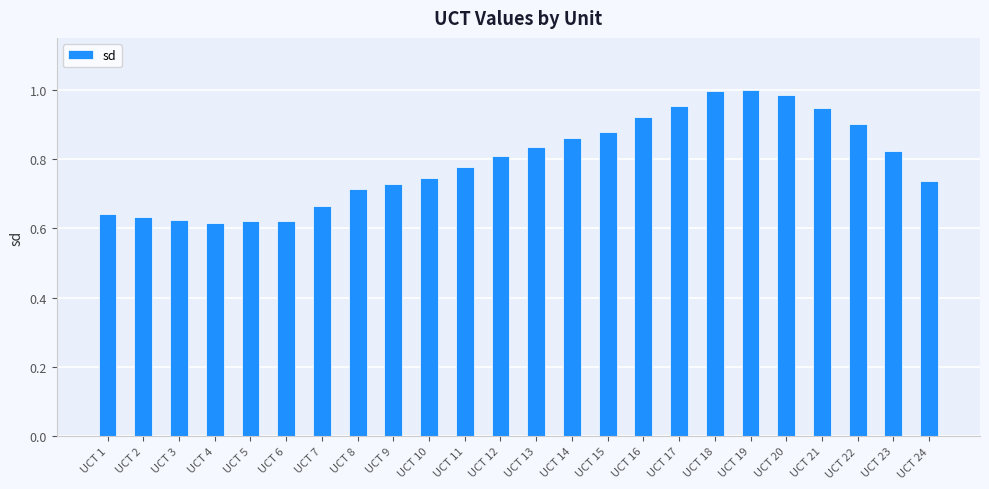

What is the sum of the values at UCT 9 and UCT 10?

1.5